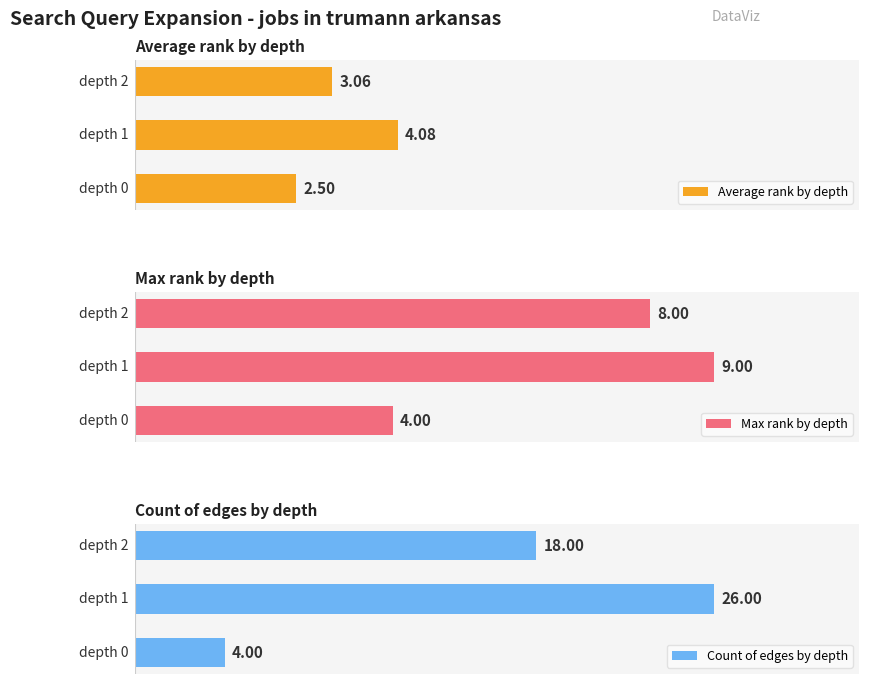

What is the value of the Max rank by depth bar at the 1st from the left?

4.0